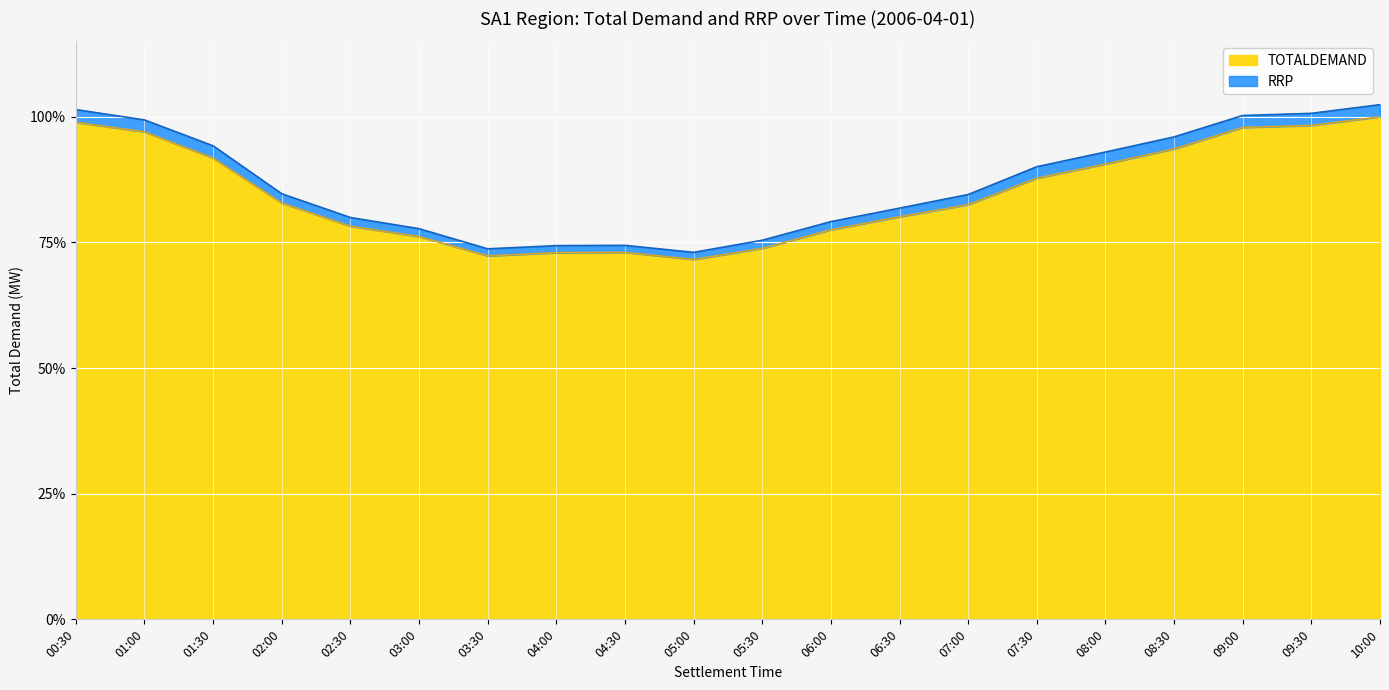

Does the chart display data point markers on the line(s)?

No